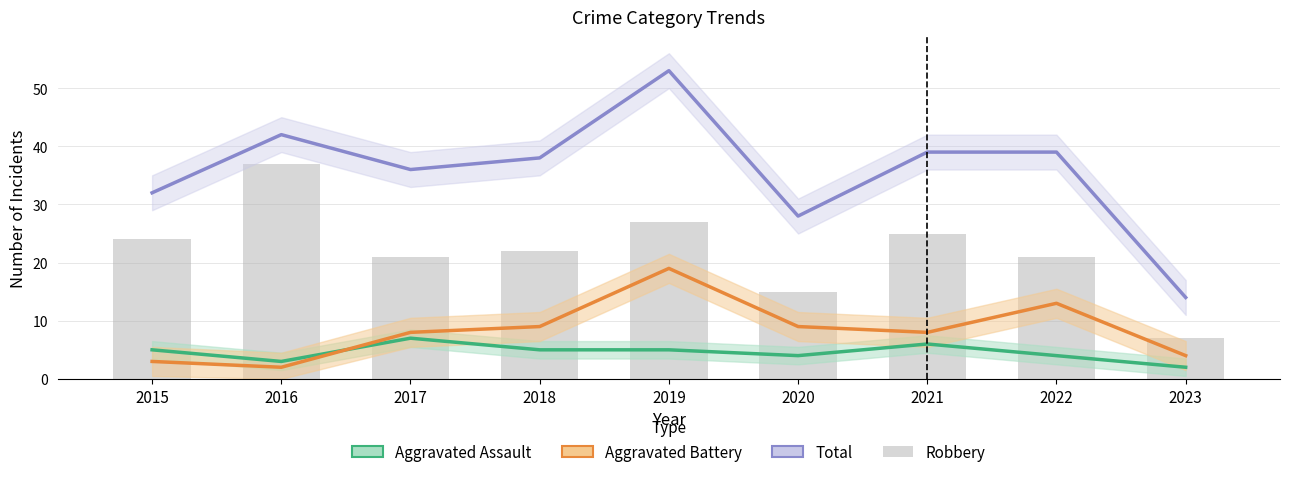

At how many categories does at least one series exceed 26?

8